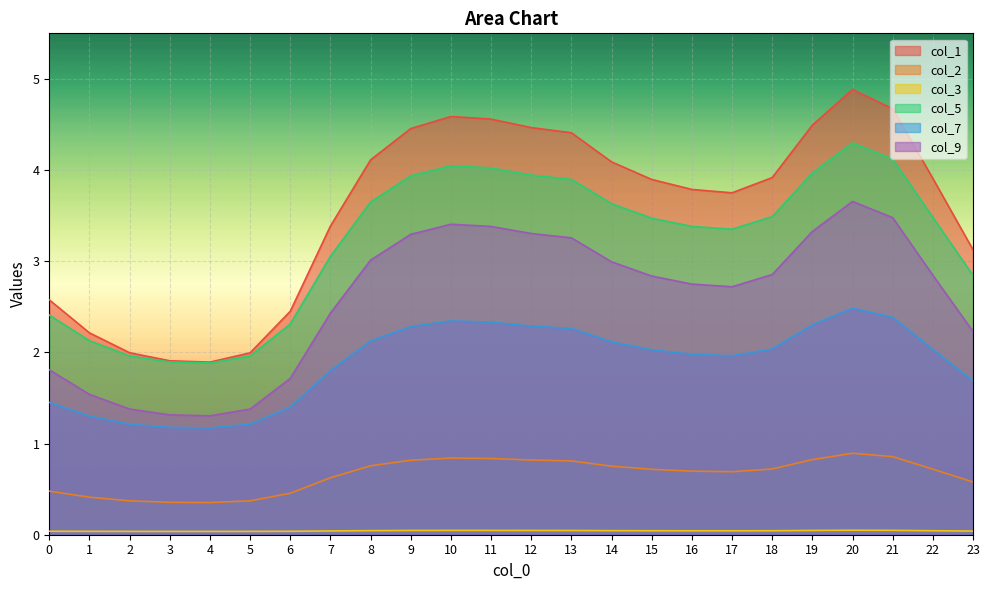

How many categories are shown in the chart?

24